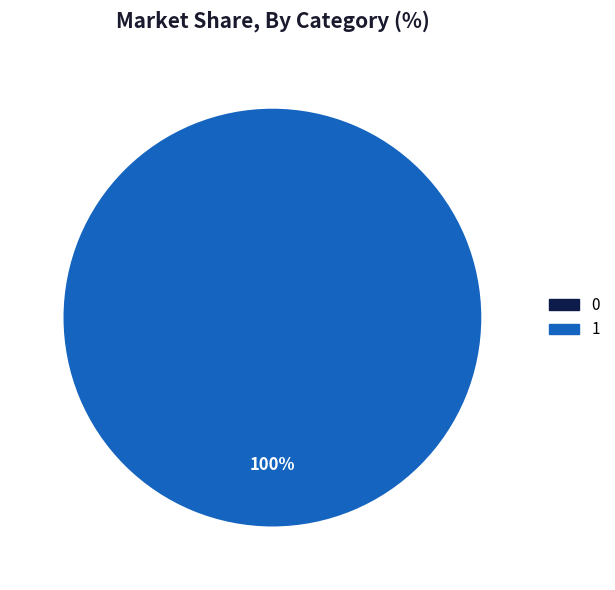

To the nearest percent, what is the average slice percentage?

50%